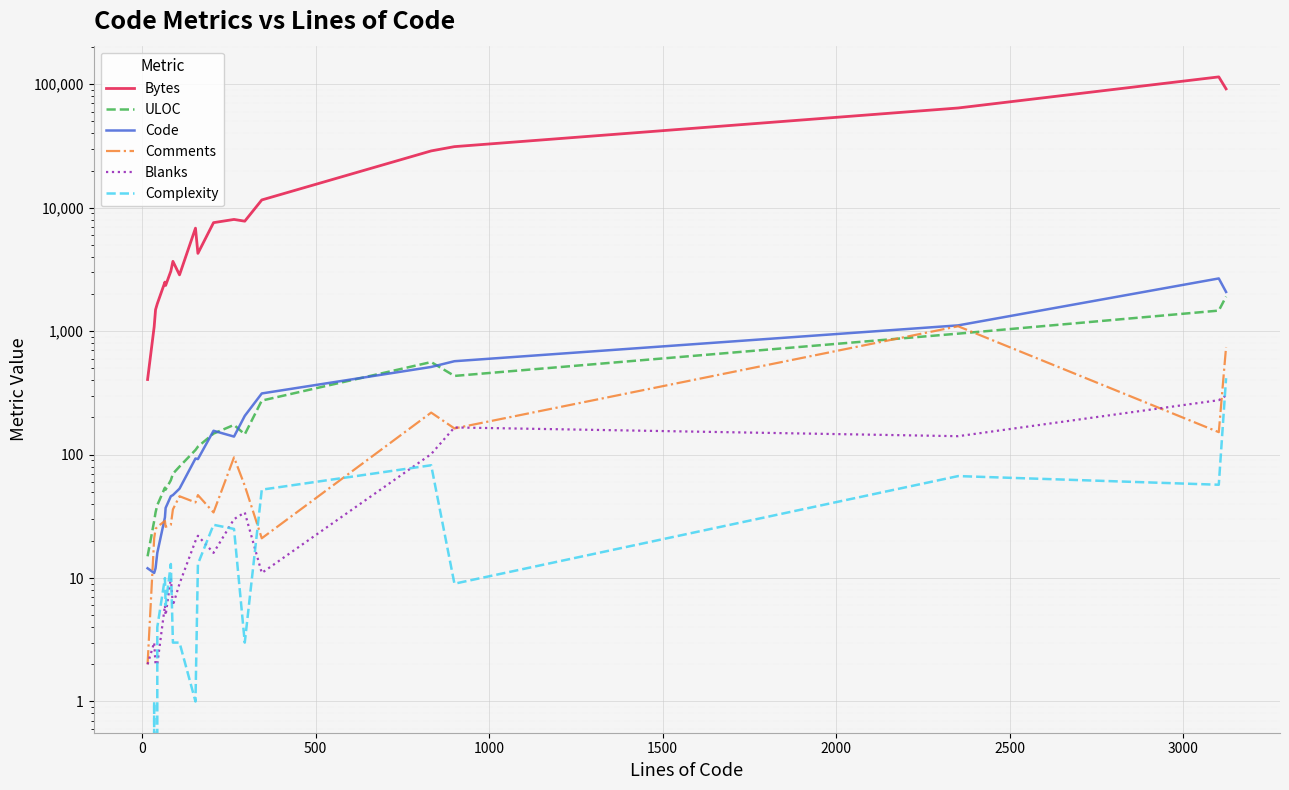

Reading left to right, transcribe all the data shown in this chart.

Bytes: 406	1085	1495	1669	2498	2346	3061	3678	2858	6830	4269	7570	8039	7781	11564	28864	31255	64276	114797	91804
ULOC: 15	29	34	39	54	52	62	70	80	109	116	148	174	146	274	562	434	955	1468	1906
Code: 12	11	12	16	31	37	46	47	53	93	92	156	140	206	313	513	571	1114	2674	2078
Comments: 2	21	25	26	29	26	27	36	46	41	47	34	95	56	21	219	163	1096	152	744
Blanks: 2	3	2	2	6	5	10	6	9	20	22	16	30	34	11	101	166	141	276	301
Complexity: 0	1	0	4	10	6	13	3	3	1	13	27	25	3	52	82	9	67	57	416